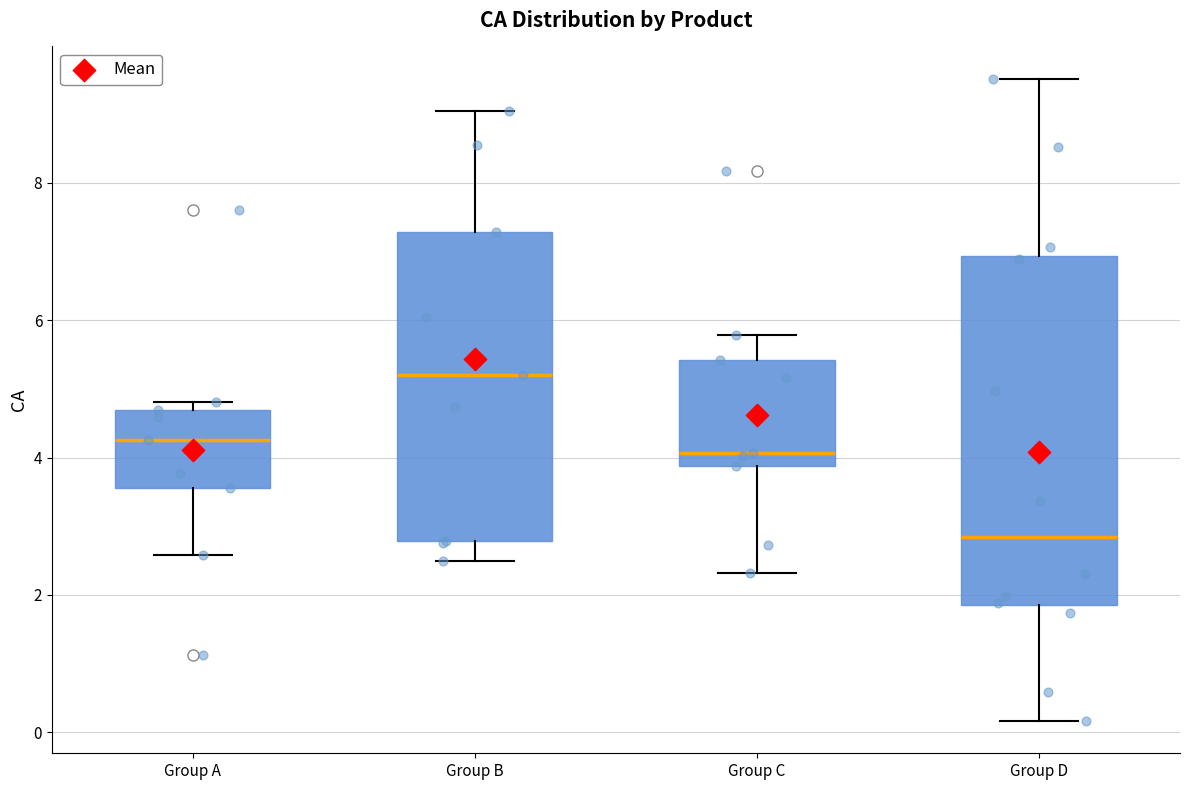

Reading left to right, transcribe this box plot: for each box, give where its median line is, the range the box spans, and where its two whiskers end, as read against the y-axis. The values are not printed on the chart, so give them approximately, as read against the axis.

Group A: median 4.2, box 3.6 to 4.6, whiskers 2.6 to 4.8
Group B: median 5.2, box 2.8 to 7.2, whiskers 2.6 to 9.0
Group C: median 4.0, box 3.8 to 5.4, whiskers 2.4 to 5.8
Group D: median 2.8, box 1.8 to 7.0, whiskers 0.2 to 9.6